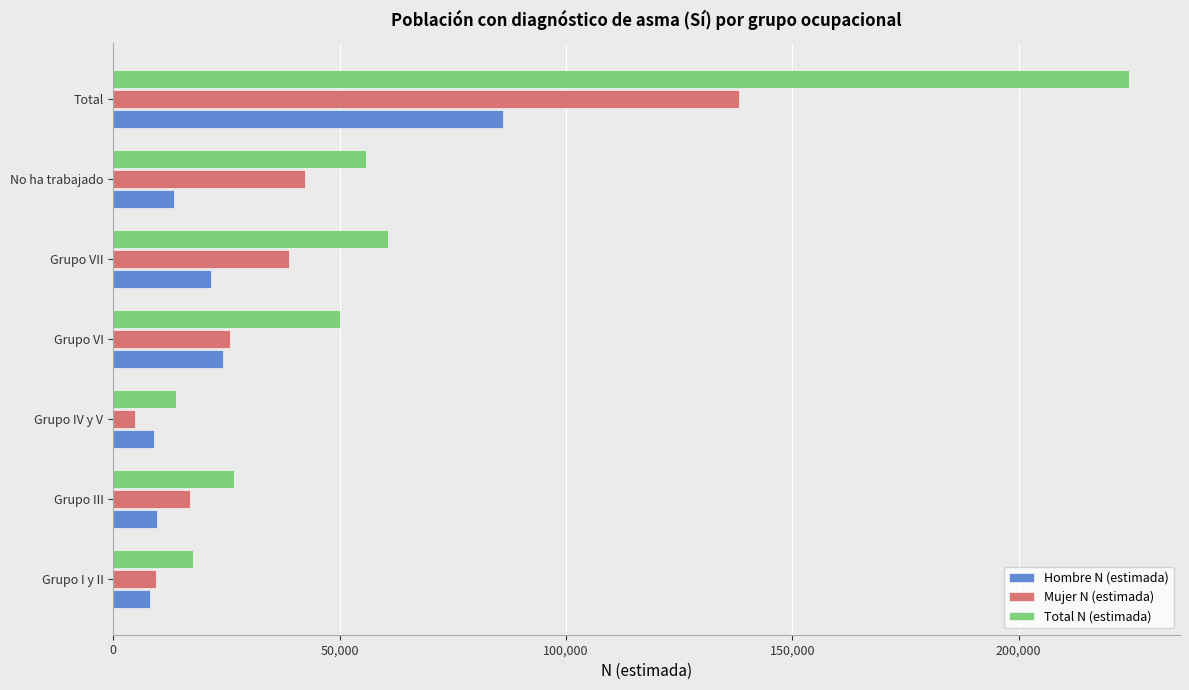

Which category has the highest value in the Hombre N (estimada) series?

Total